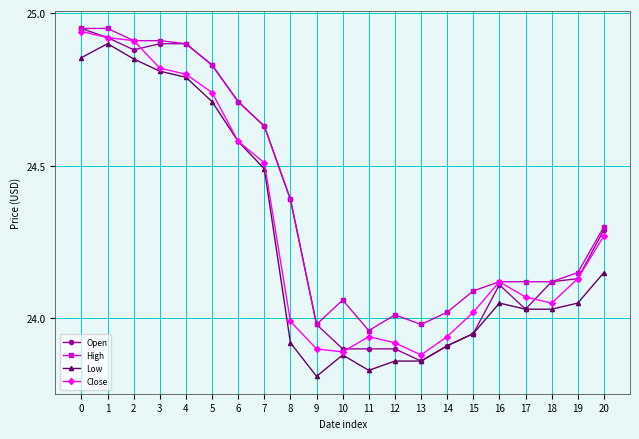

True or false: High has more than 1 points higher than both neighbors.

True